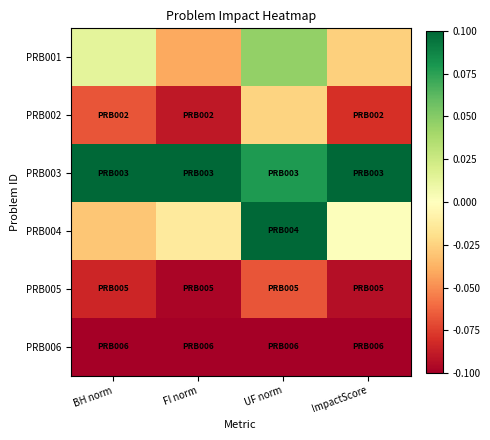

Reading right to left, extract all data points from this chart.

PRB001: ImpactScore=-0.0	UF norm=0.0	FI norm=-0.0	BH norm=0.0
PRB002: ImpactScore=-0.1	UF norm=-0.0	FI norm=-0.1	BH norm=-0.1
PRB003: ImpactScore=0.1	UF norm=0.1	FI norm=0.1	BH norm=0.1
PRB004: ImpactScore=0.0	UF norm=0.1	FI norm=-0.0	BH norm=-0.0
PRB005: ImpactScore=-0.1	UF norm=-0.1	FI norm=-0.1	BH norm=-0.1
PRB006: ImpactScore=-0.1	UF norm=-0.1	FI norm=-0.1	BH norm=-0.1